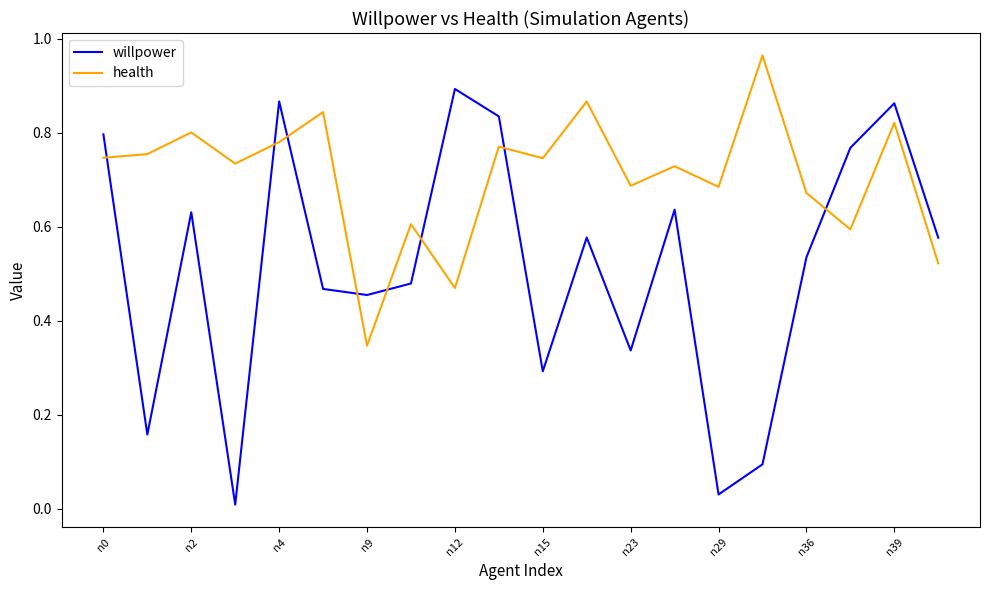

List the series in order of their overall mean, lowest first.

willpower, health